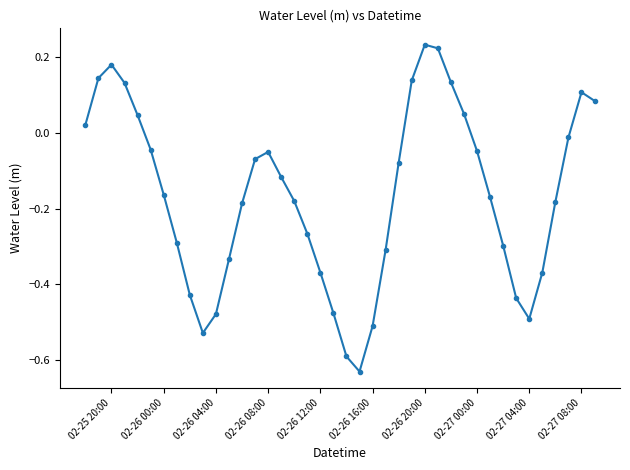

How many values are below 0?

28